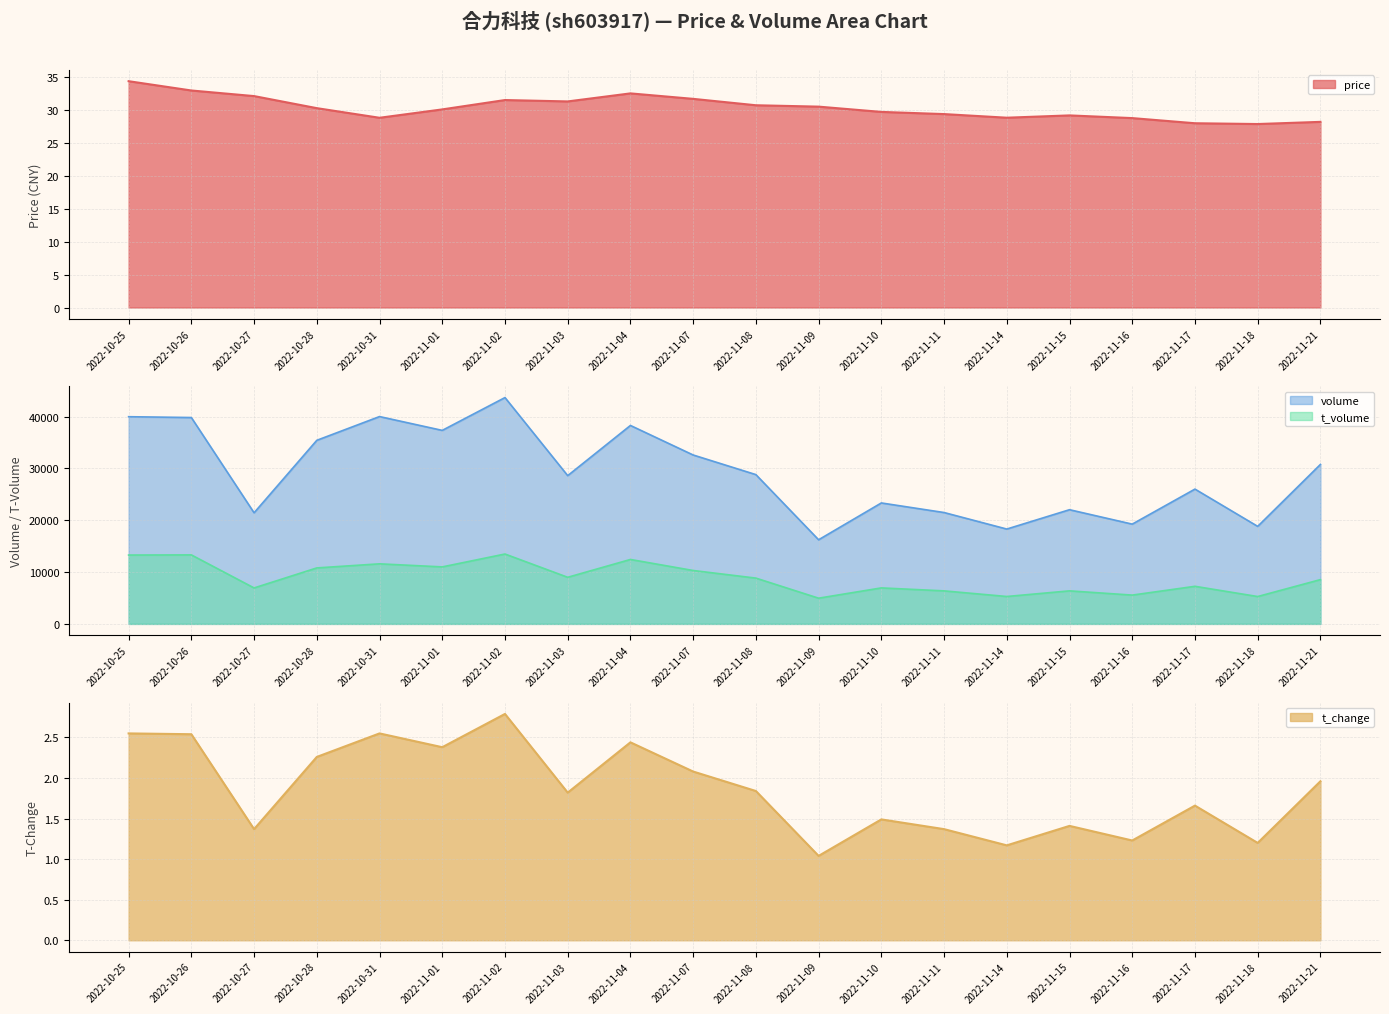

Where does the price series first go above 30?

2022-10-25